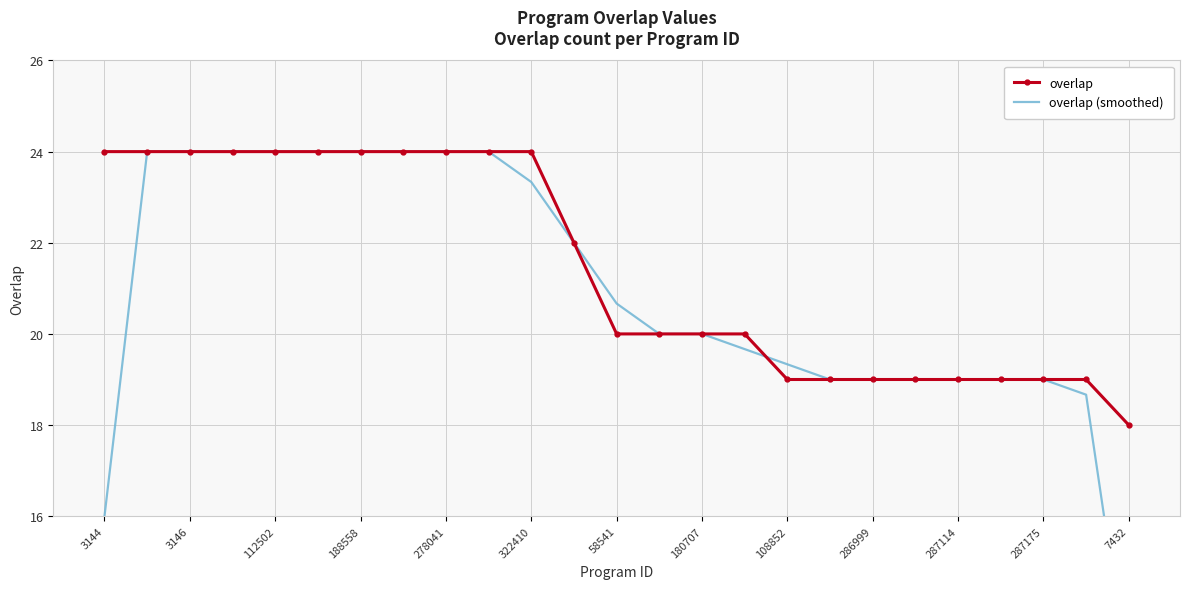

What is the maximum value for overlap (smoothed)?

24.0